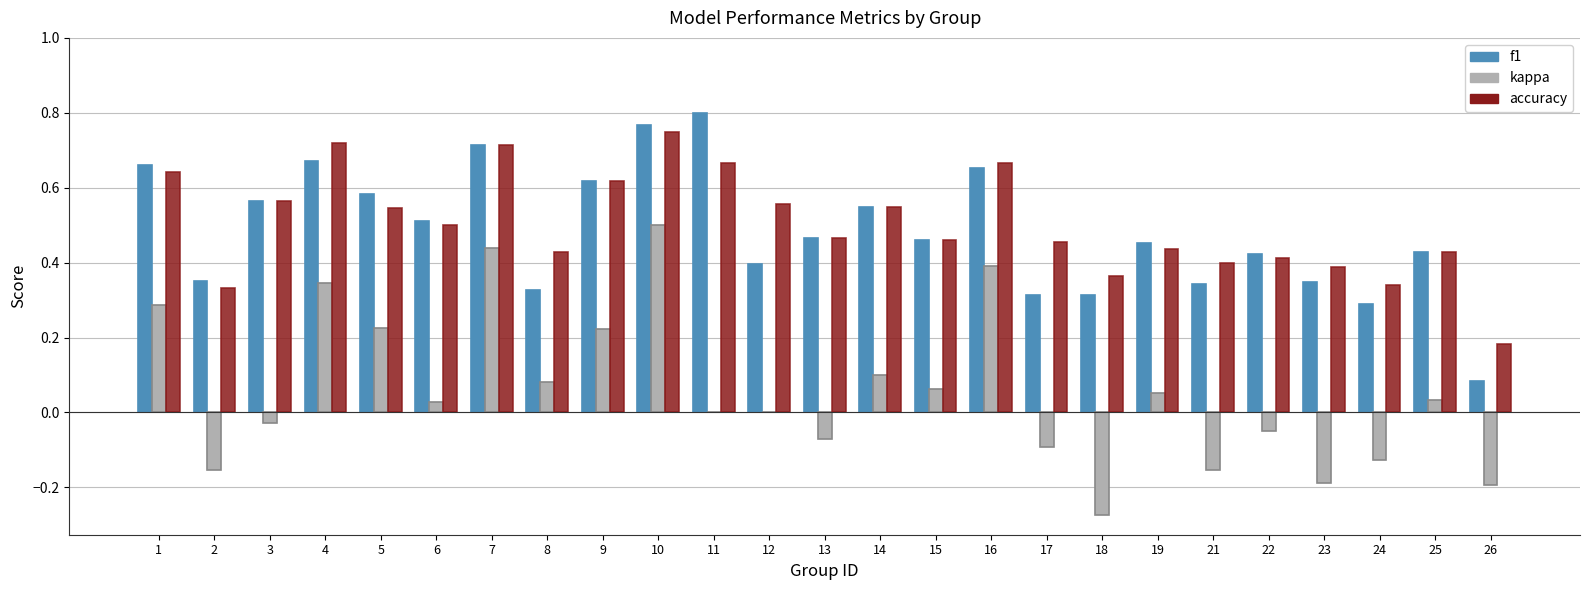

Between 5 and 22, which series saw the biggest shift?

kappa